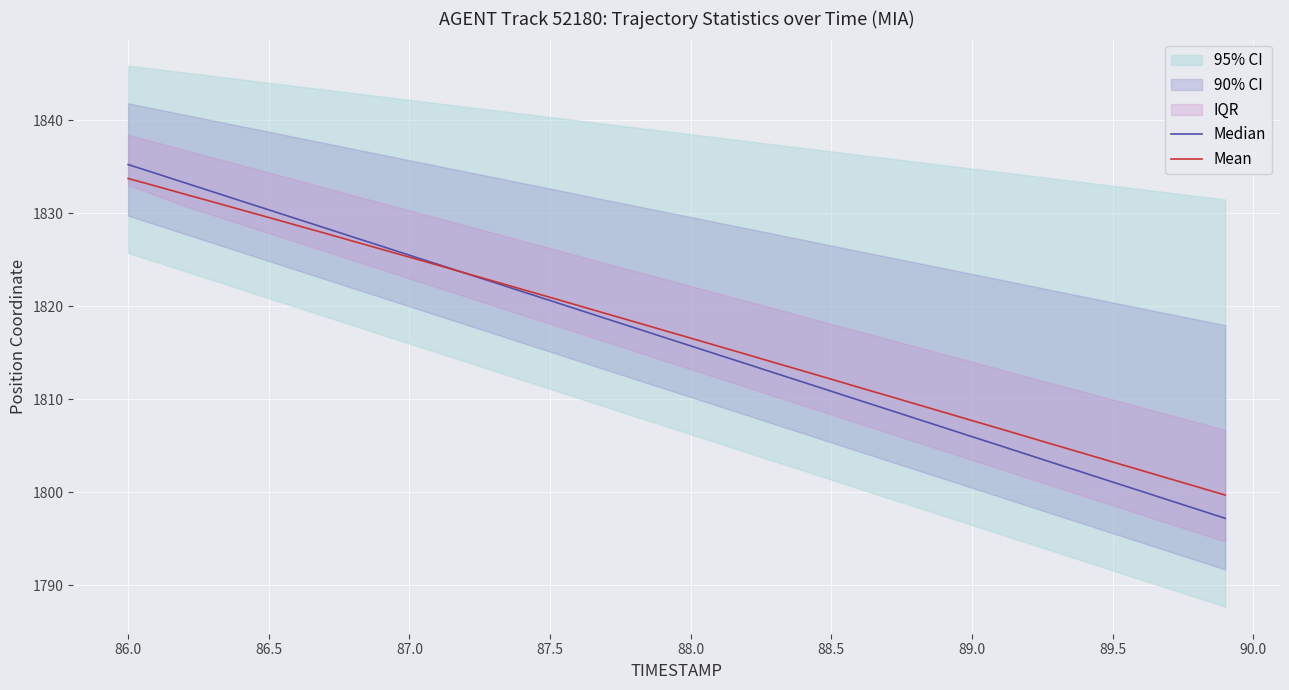

True or false: Mean and Median cross at least once.

True